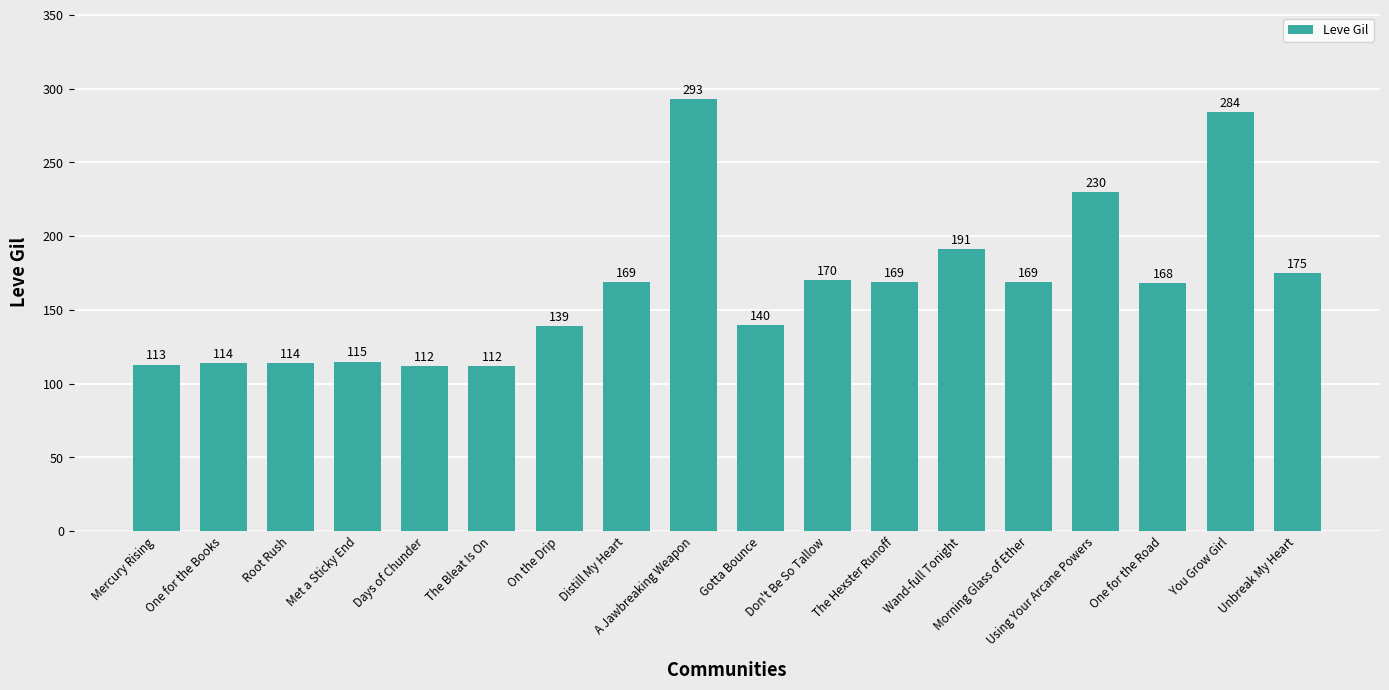

Which label corresponds to the largest value in the chart?

A Jawbreaking Weapon